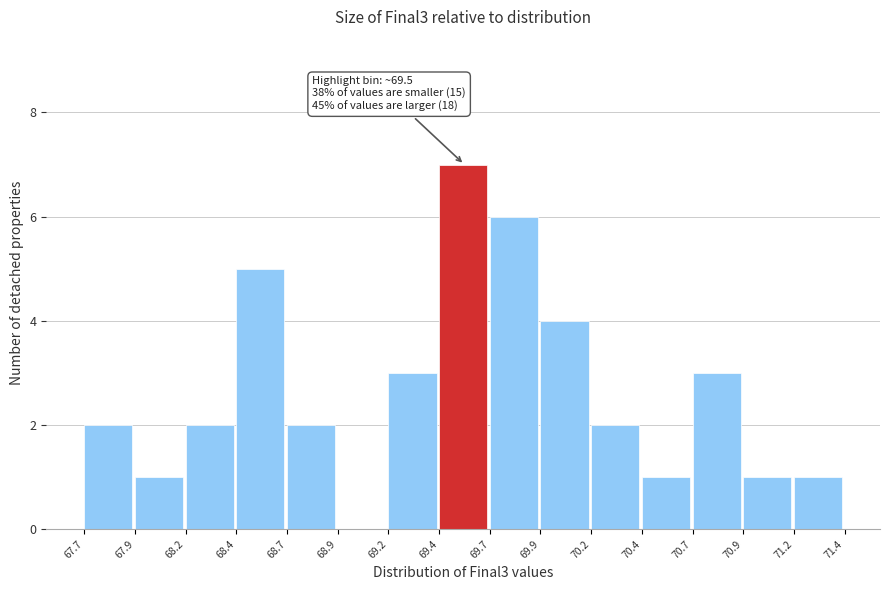

Which range on the x-axis has the tallest bar?

69.4 to 69.7